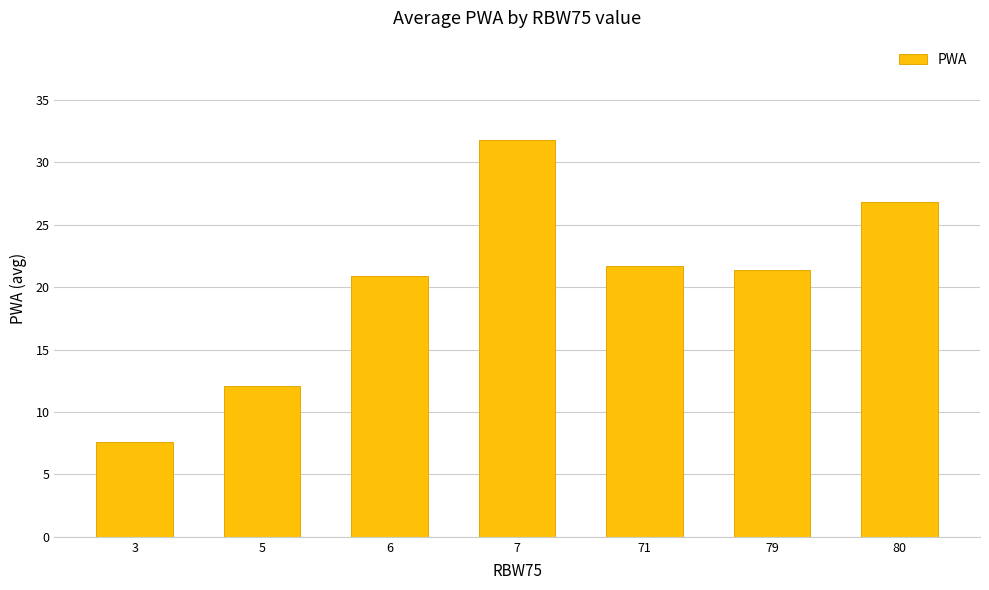

What is the difference between the values at 79 and 80?

5.4